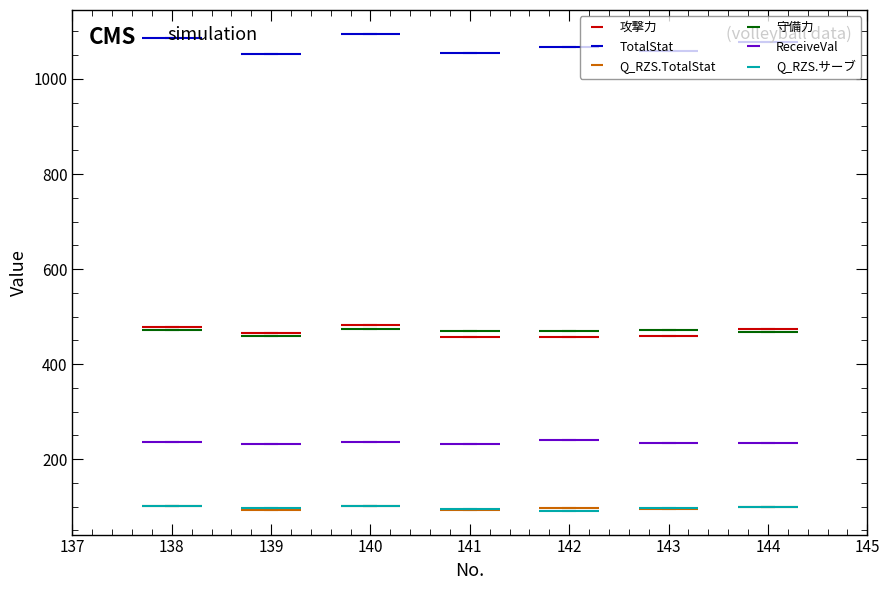

At which label does TotalStat reach its minimum?

139